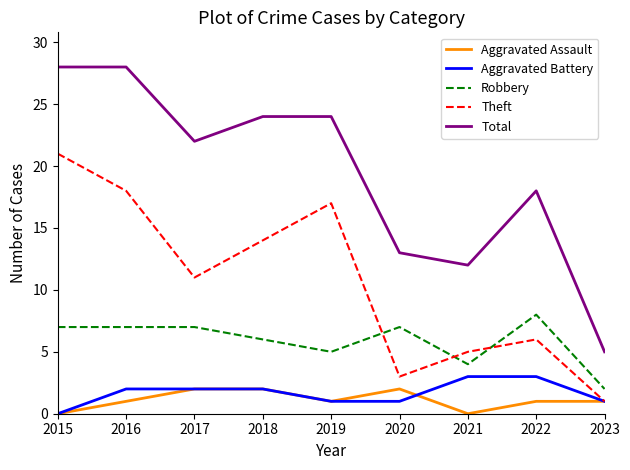

Which series has the largest range (max minus min)?

Total